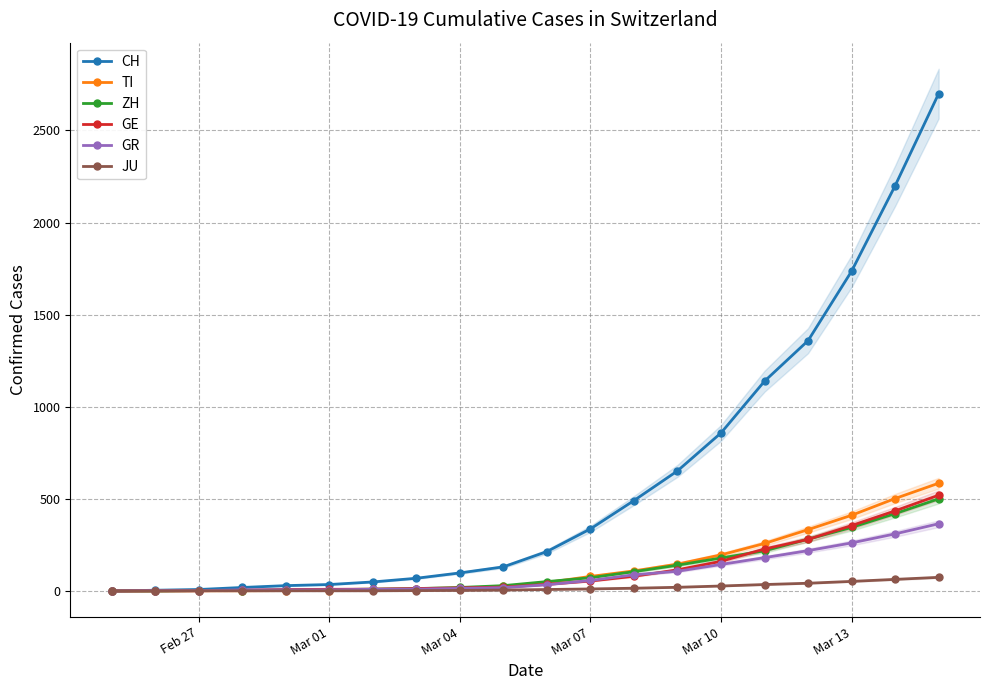

The value of ZH at Mar 13 is 597. True or false?

False